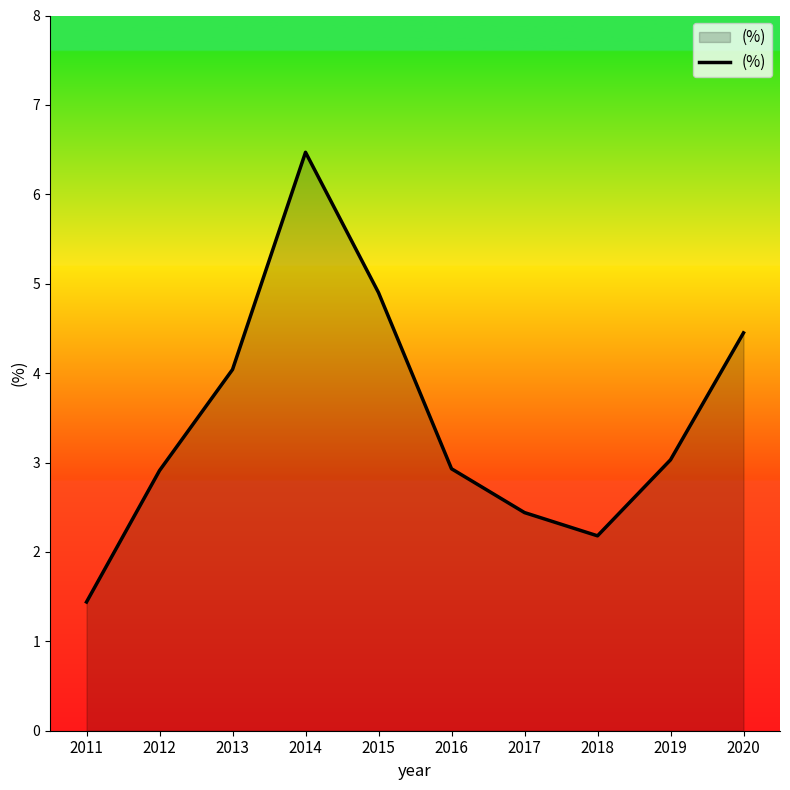

Which label corresponds to the largest value in the chart?

2014